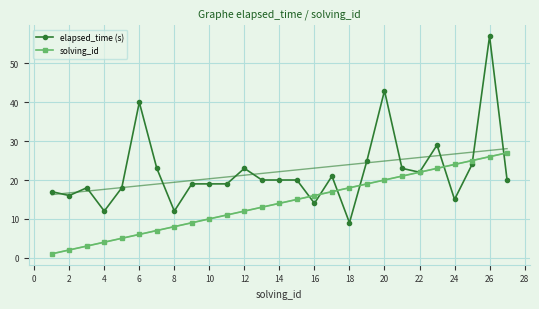

True or false: elapsed_time (s) has more than 2 points higher than both neighbors.

True